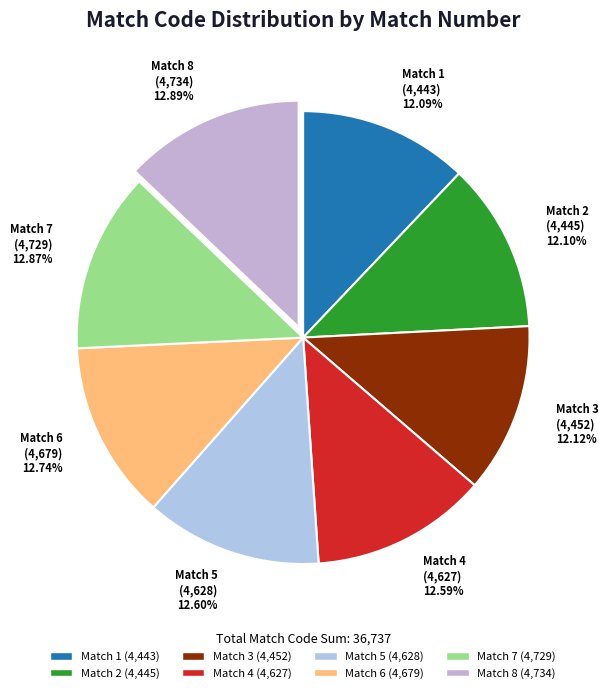

Which category has the biggest portion of the pie?

Match 8
(4734)